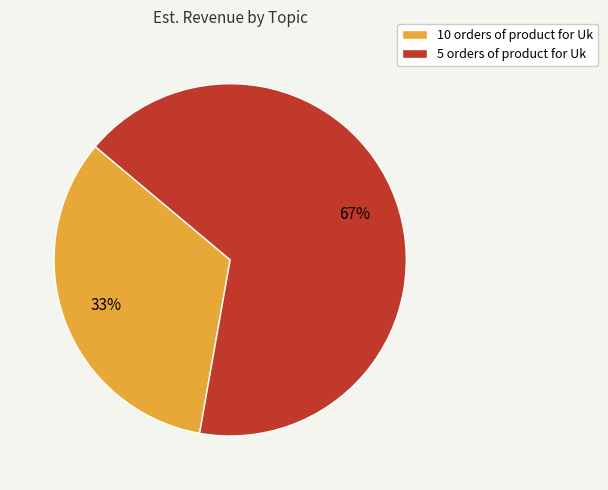

How many slices are in this pie chart?

2